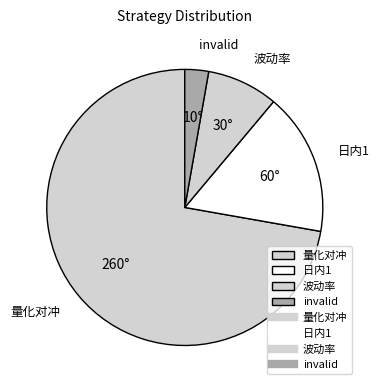

Does 量化对冲 represent more than half of the total?

Yes